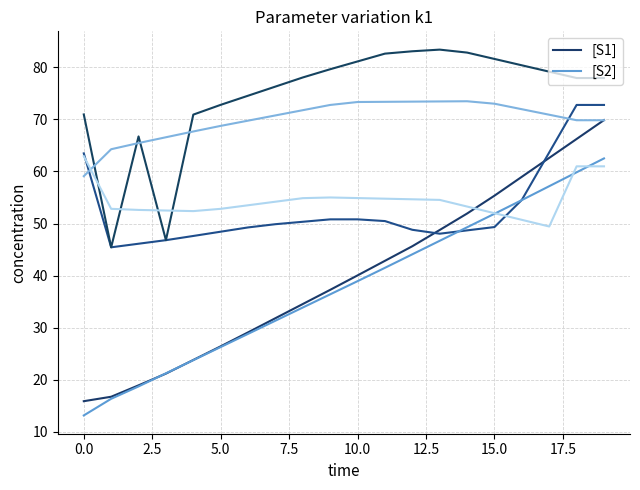

Is it true that [S1] equals 7.8 at 0.0?

False